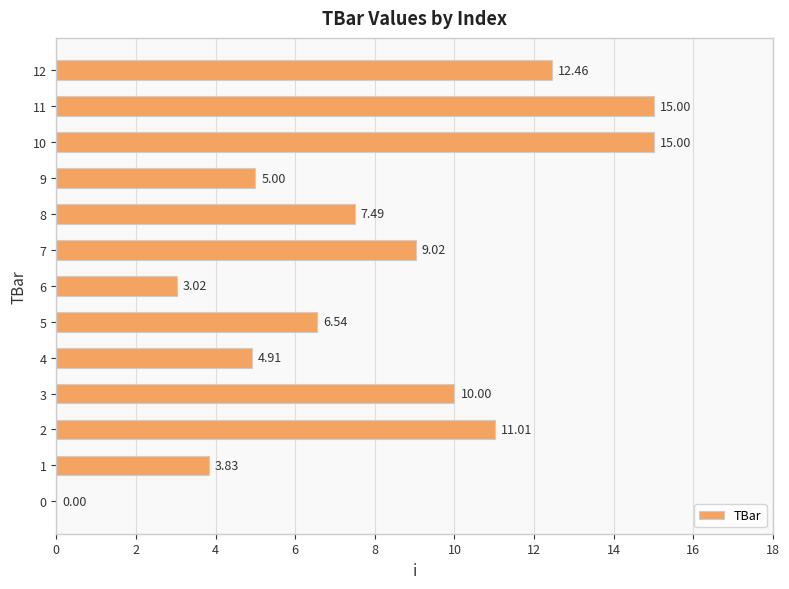

How many positive values are there?

12